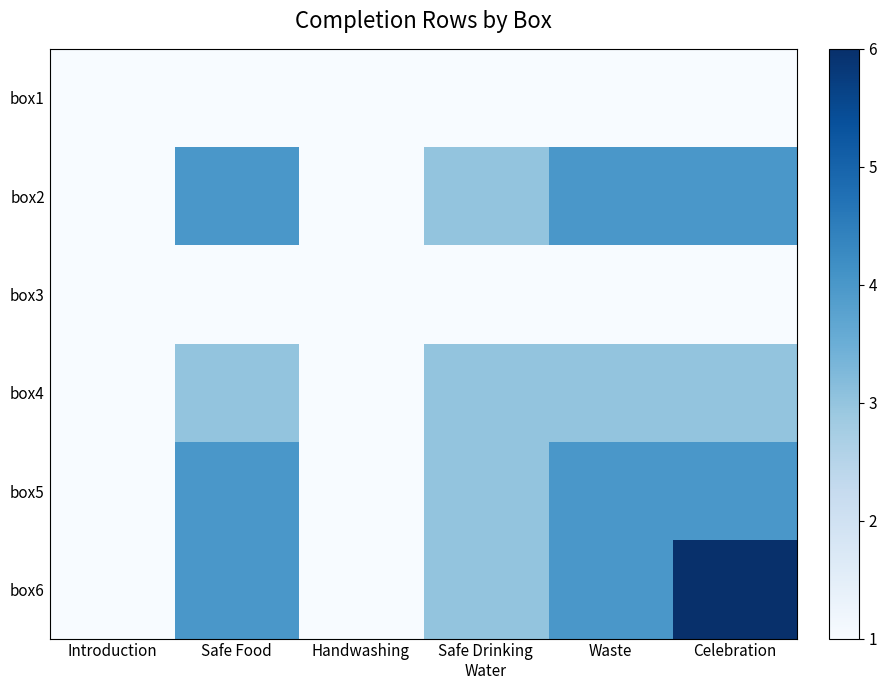

Reading left to right, list all the values displayed in this chart.

box1: Introduction=1	Safe Food=1	Handwashing=1	Safe Drinking
Water=1	Waste=1	Celebration=1
box2: Introduction=1	Safe Food=4	Handwashing=1	Safe Drinking
Water=3	Waste=4	Celebration=4
box3: Introduction=1	Safe Food=1	Handwashing=1	Safe Drinking
Water=1	Waste=1	Celebration=1
box4: Introduction=1	Safe Food=3	Handwashing=1	Safe Drinking
Water=3	Waste=3	Celebration=3
box5: Introduction=1	Safe Food=4	Handwashing=1	Safe Drinking
Water=3	Waste=4	Celebration=4
box6: Introduction=1	Safe Food=4	Handwashing=1	Safe Drinking
Water=3	Waste=4	Celebration=6